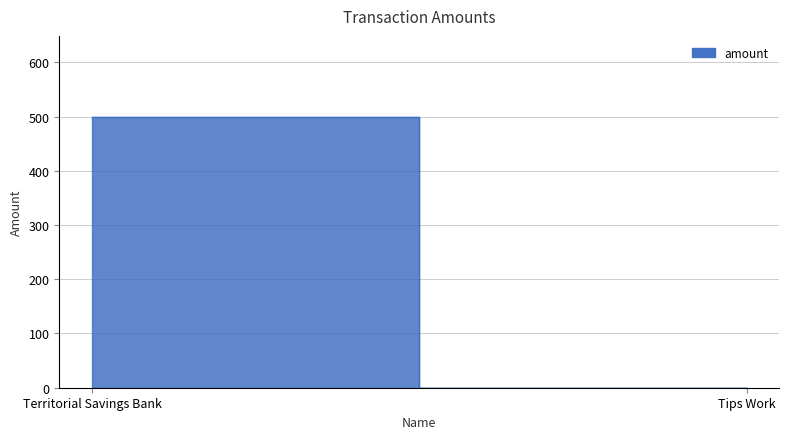

How many values are above zero?

1